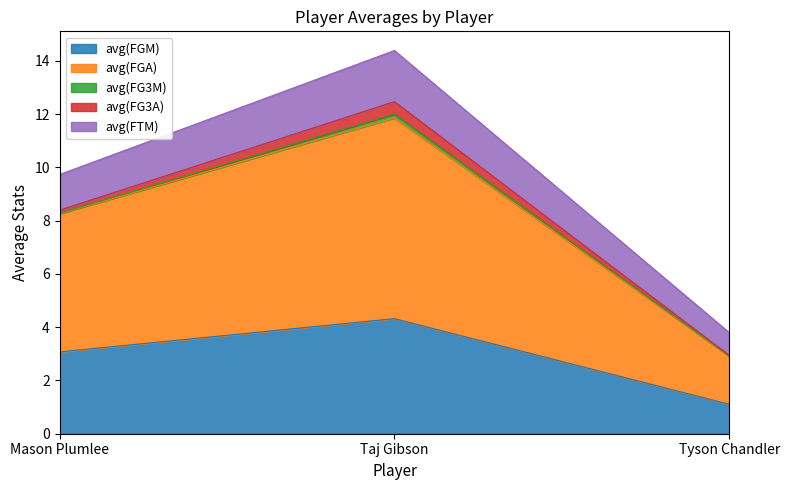

Which has a higher value, Taj Gibson or Mason Plumlee?

Taj Gibson